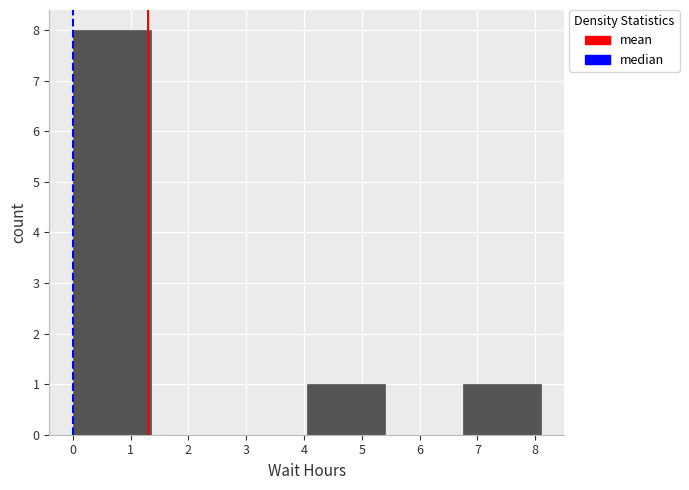

Which range on the x-axis has the tallest bar?

0.0 to 1.3